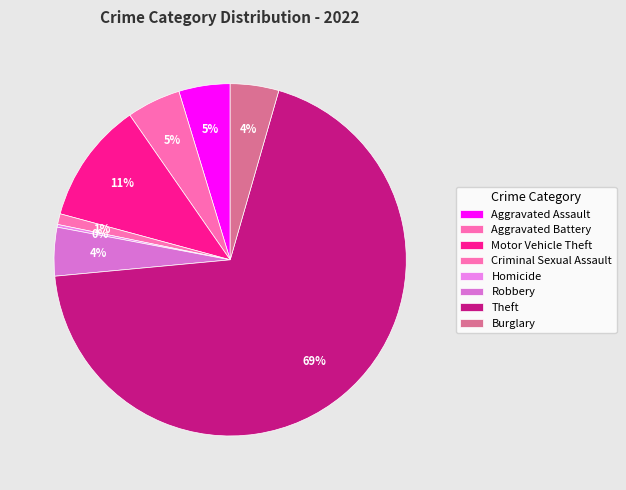

Which has a higher value, Homicide or Aggravated Battery?

Aggravated Battery